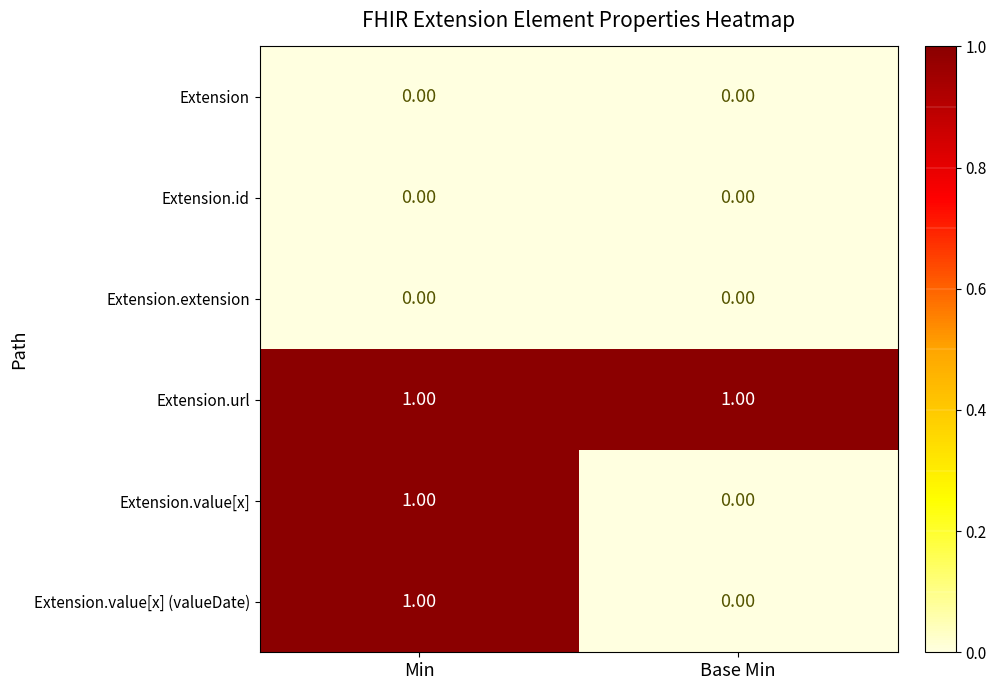

What is the greatest value displayed?

1